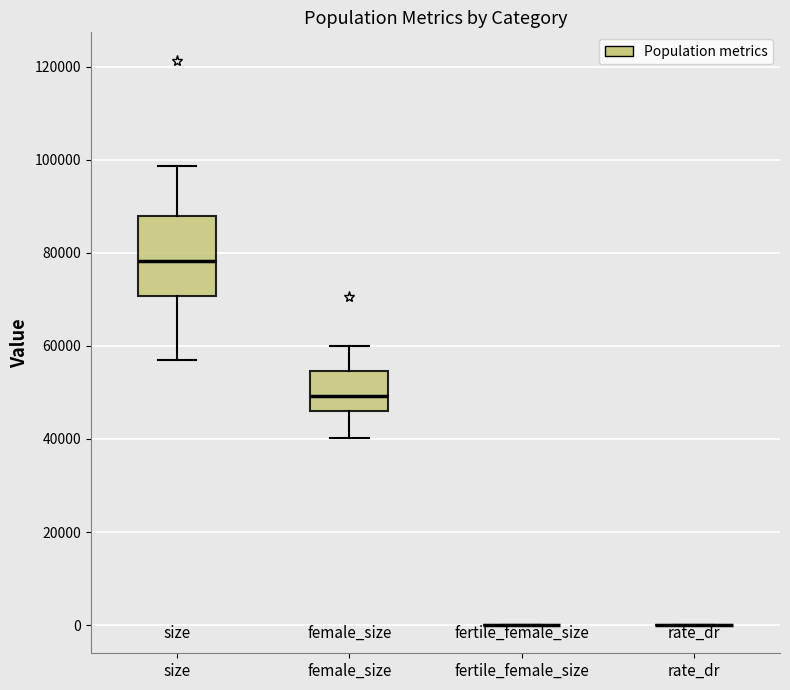

Which box is the tallest, from its lower edge to its upper edge?

size